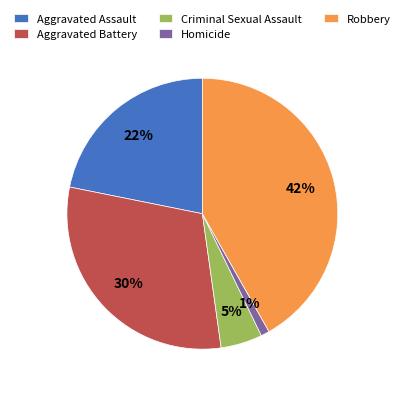

Which has a higher value, Criminal Sexual Assault or Homicide?

Criminal Sexual Assault